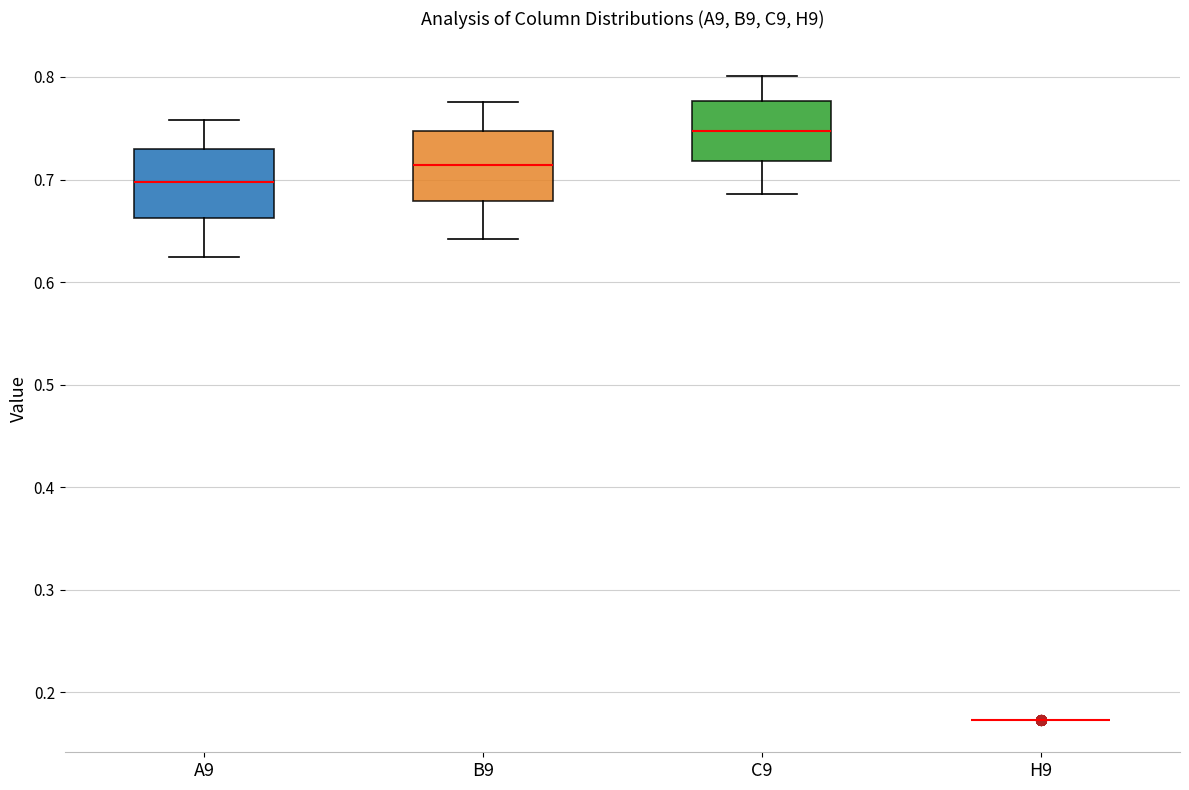

Reading left to right, transcribe this box plot: for each box, give where its median line is, the range the box spans, and where its two whiskers end, as read against the y-axis. The values are not printed on the chart, so give them approximately, as read against the axis.

A9: median 0.70, box 0.66 to 0.73, whiskers 0.62 to 0.76
B9: median 0.71, box 0.68 to 0.75, whiskers 0.64 to 0.78
C9: median 0.75, box 0.72 to 0.78, whiskers 0.69 to 0.80
H9: box collapsed to a line at 0.17, whiskers 0.17 to 0.17